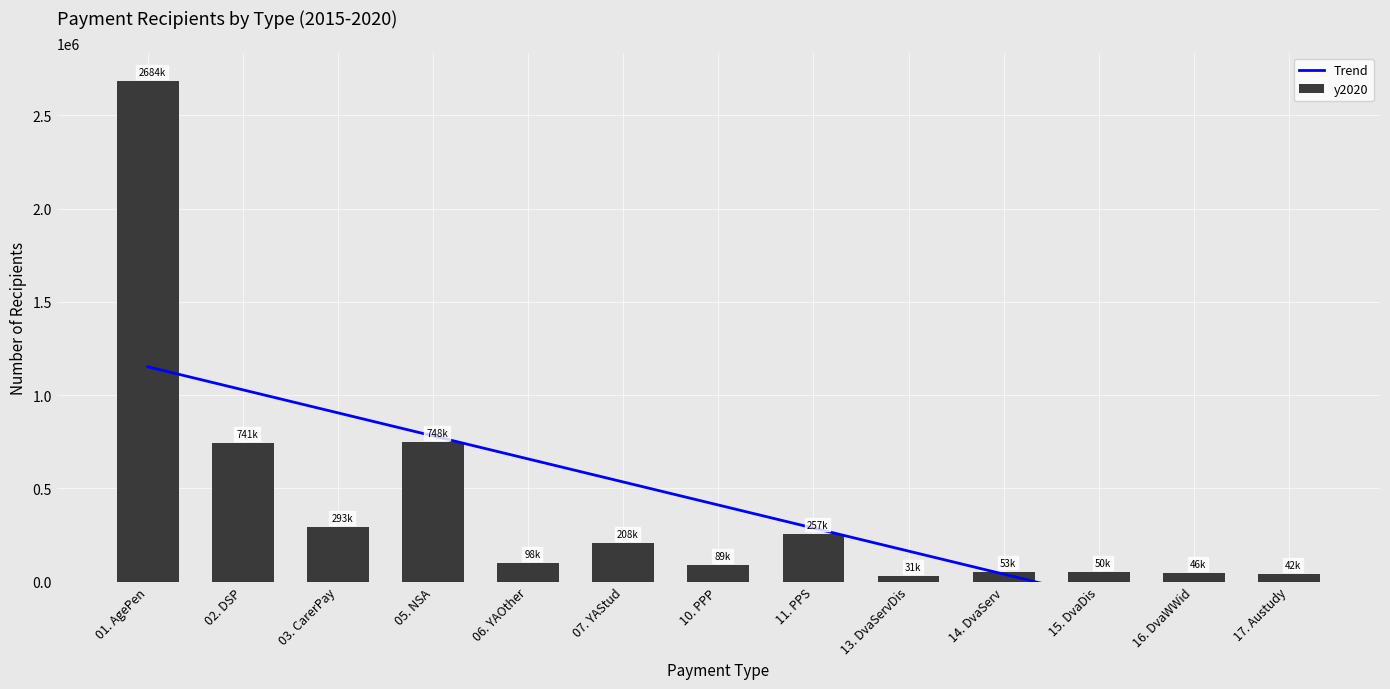

What is the smallest value displayed?

-330122.4